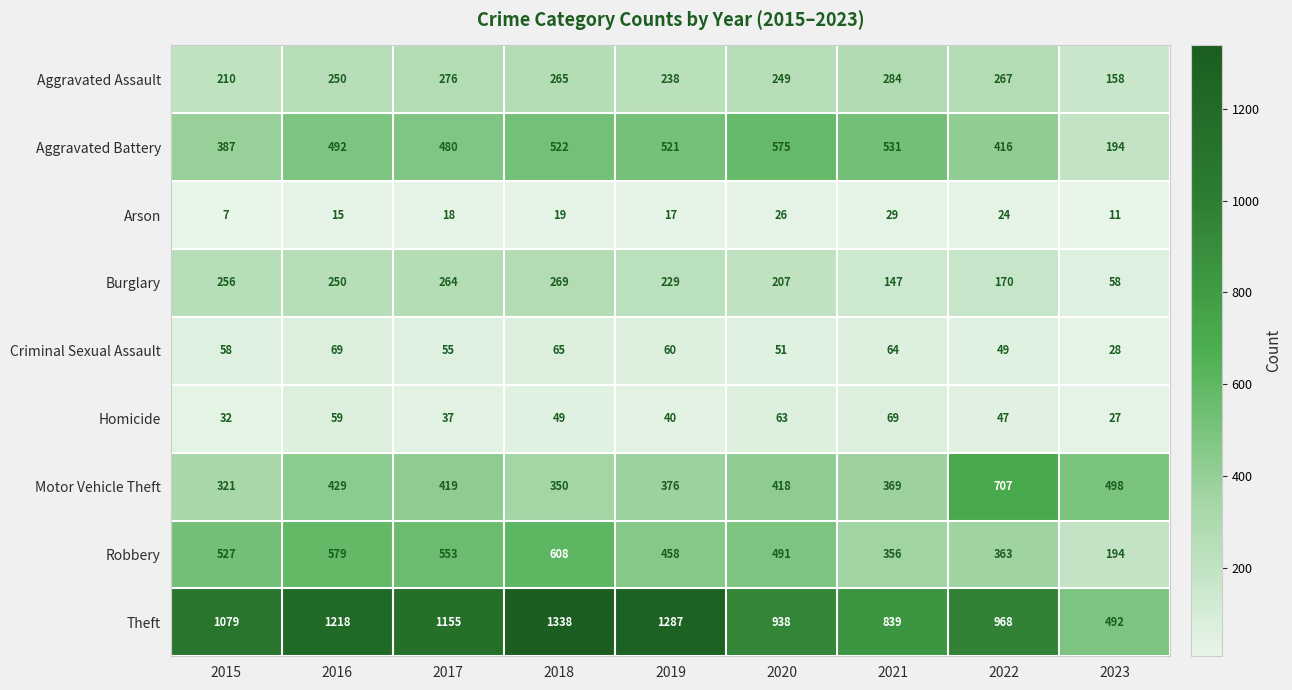

What is the total value across all series at 2016?

3361